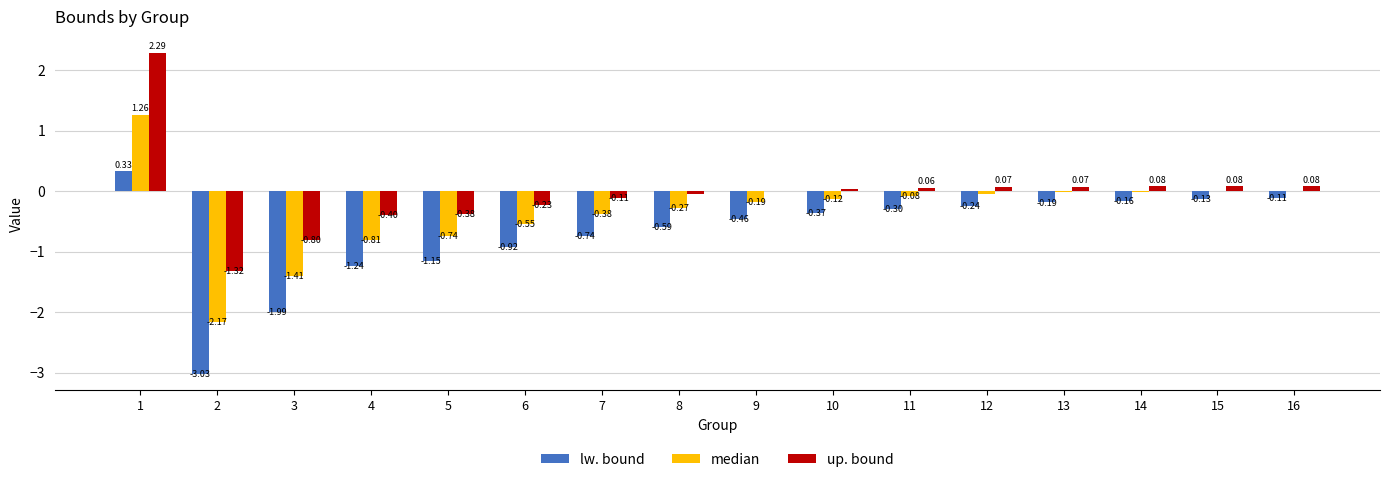

Which series changed the most between 2 and 12?

lw. bound